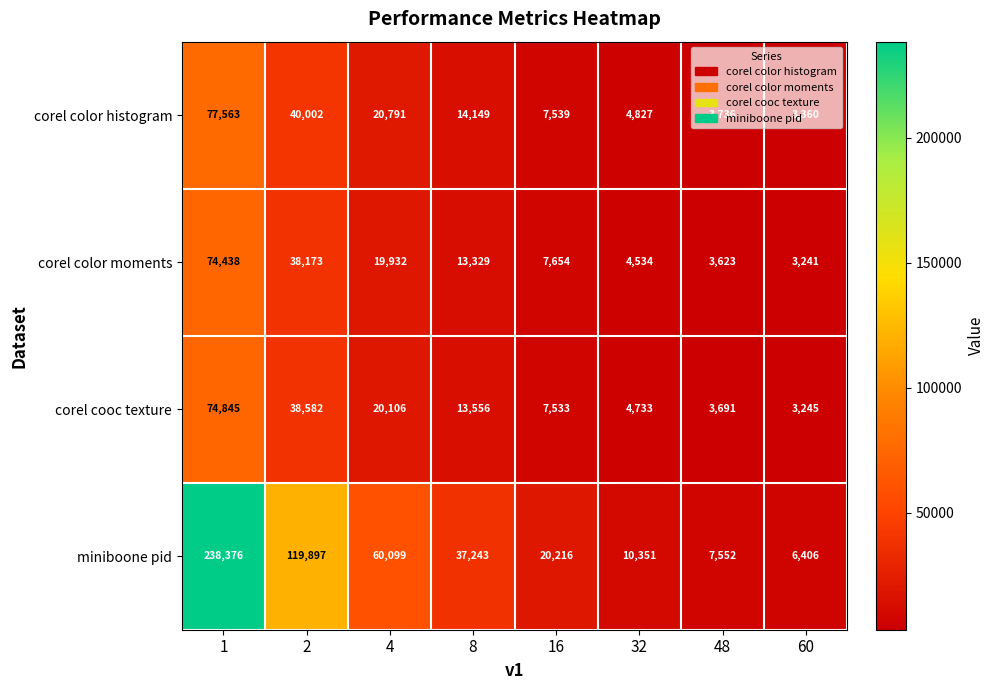

List the series in order of their peak value, lowest first.

corel color moments, corel cooc texture, corel color histogram, miniboone pid